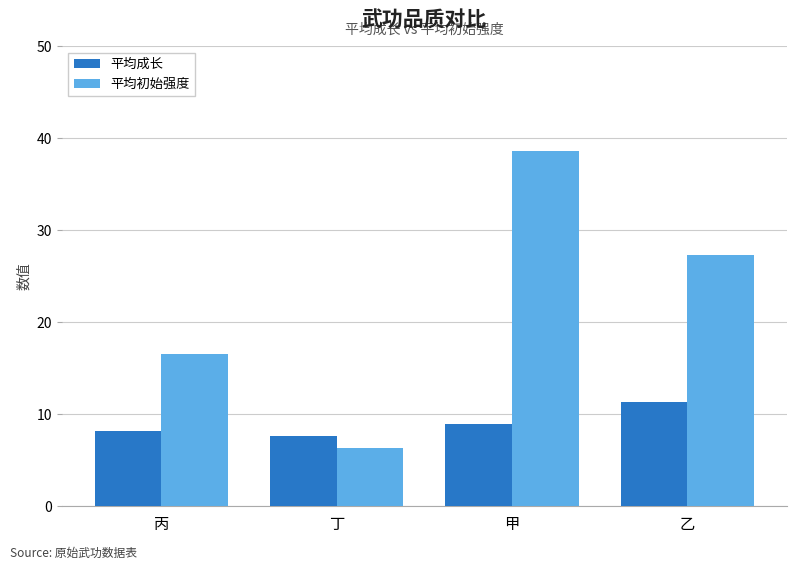

What are all the series names shown in the legend?

平均成长, 平均初始强度